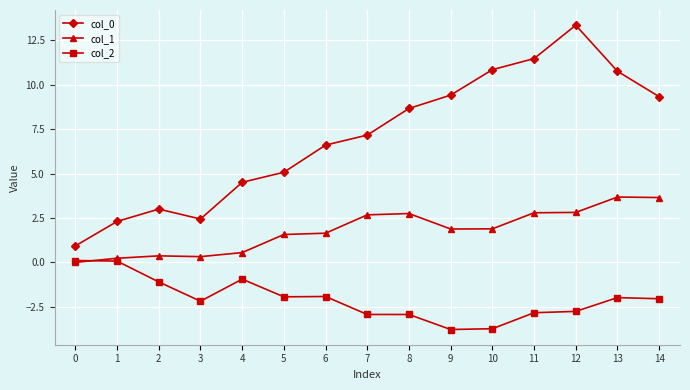

True or false: col_1 has more than 1 interior local peaks.

True